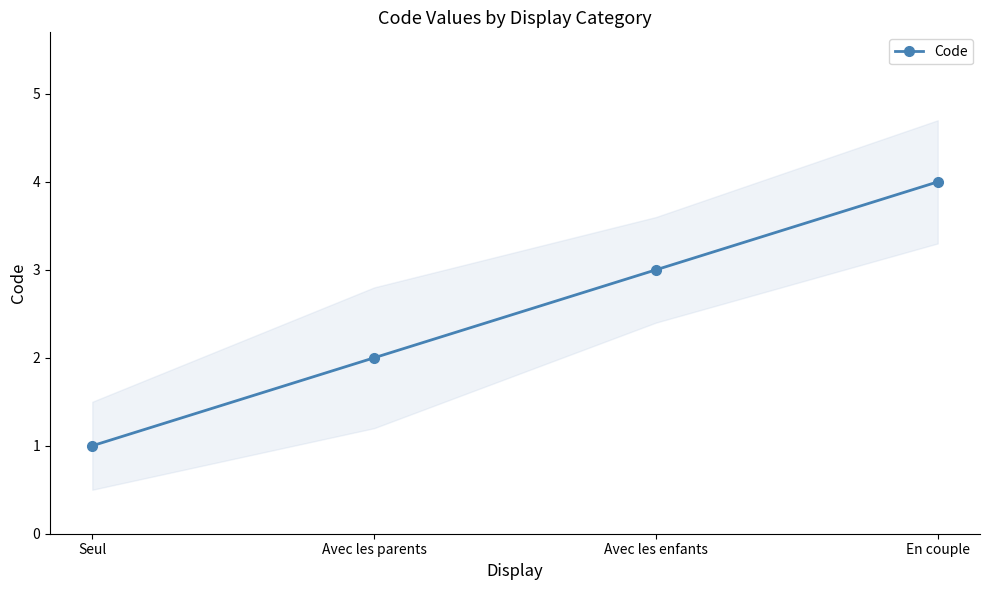

Reading left to right, transcribe all the data shown in this chart.

Seul=1	Avec les parents=2	Avec les enfants=3	En couple=4